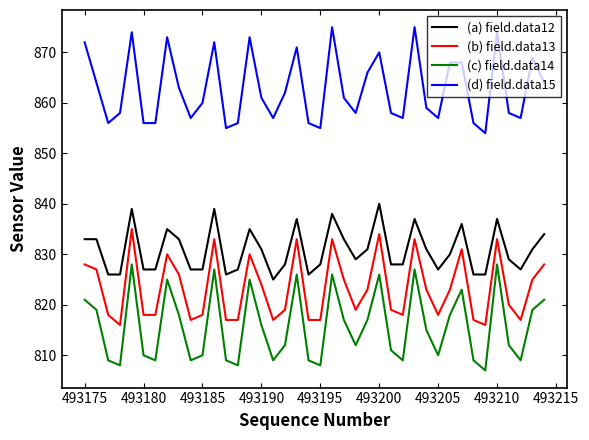

What is the maximum value shown in the chart?

875